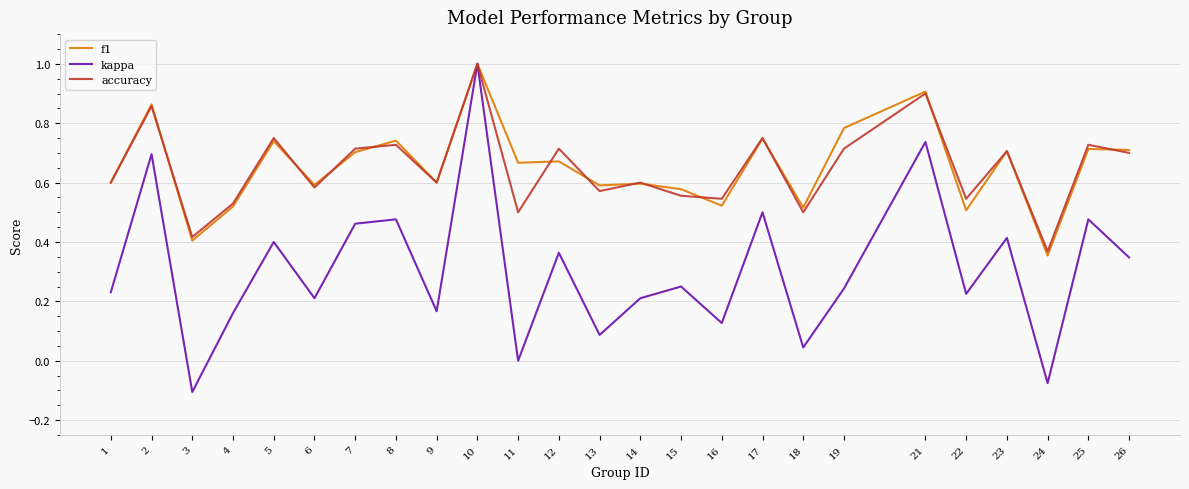

How many lines are shown in the chart?

3